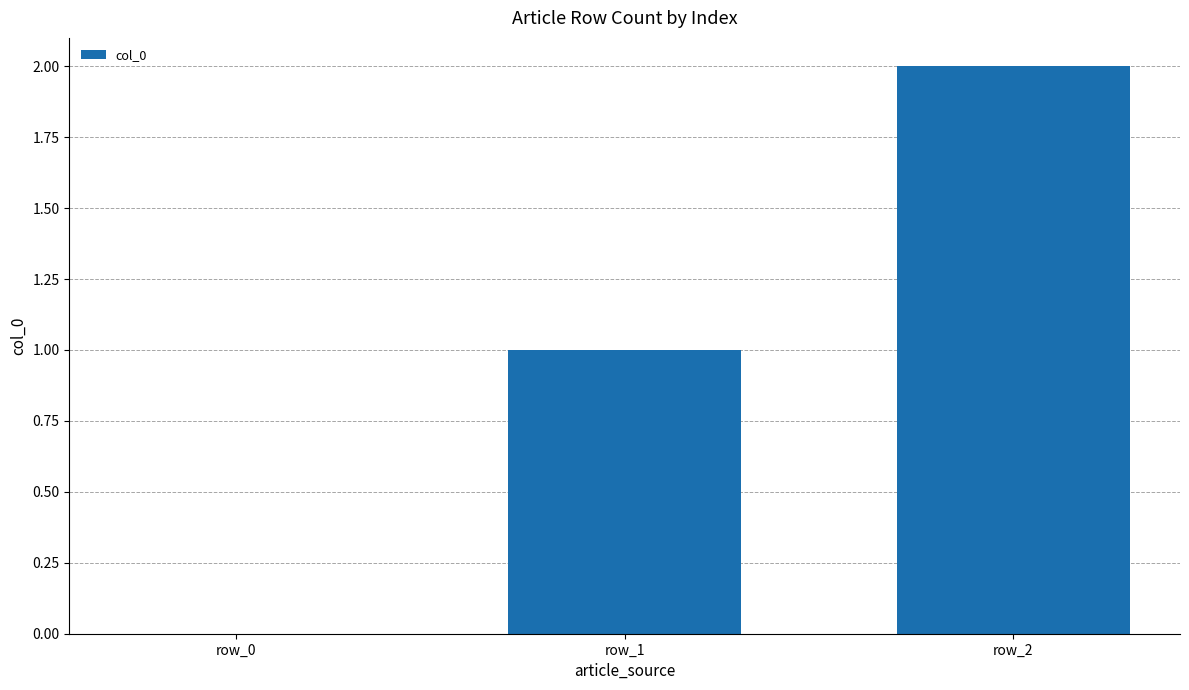

What is the average value?

1